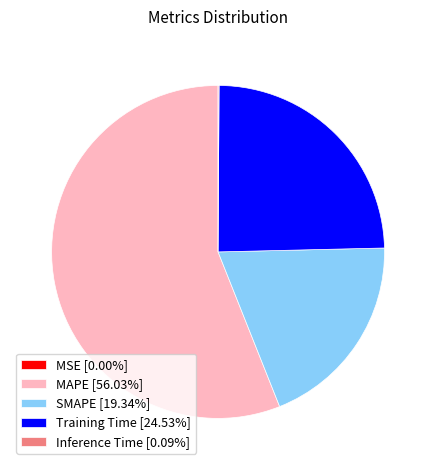

Is the sum of SMAPE [19.34%] and Training Time [24.53%] greater than half?

No